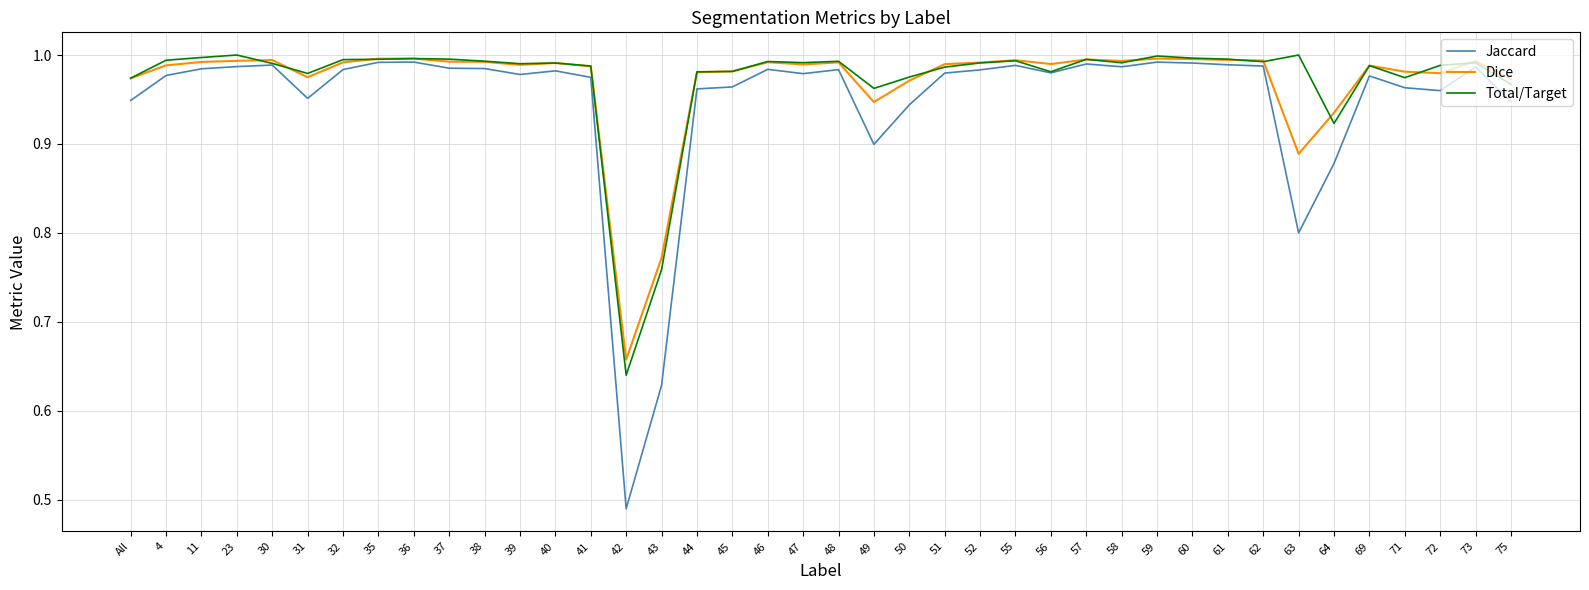

Is it true that Dice equals 1.0 at 44?

True